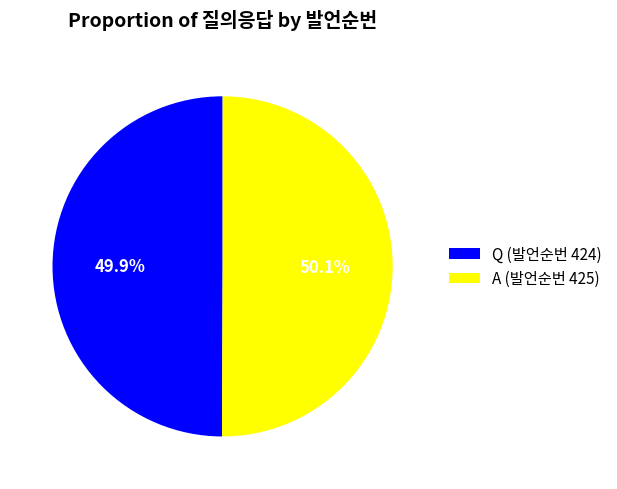

What is the ratio of the value at A (발언순번 425) to the value at Q (발언순번 424)?

1.0